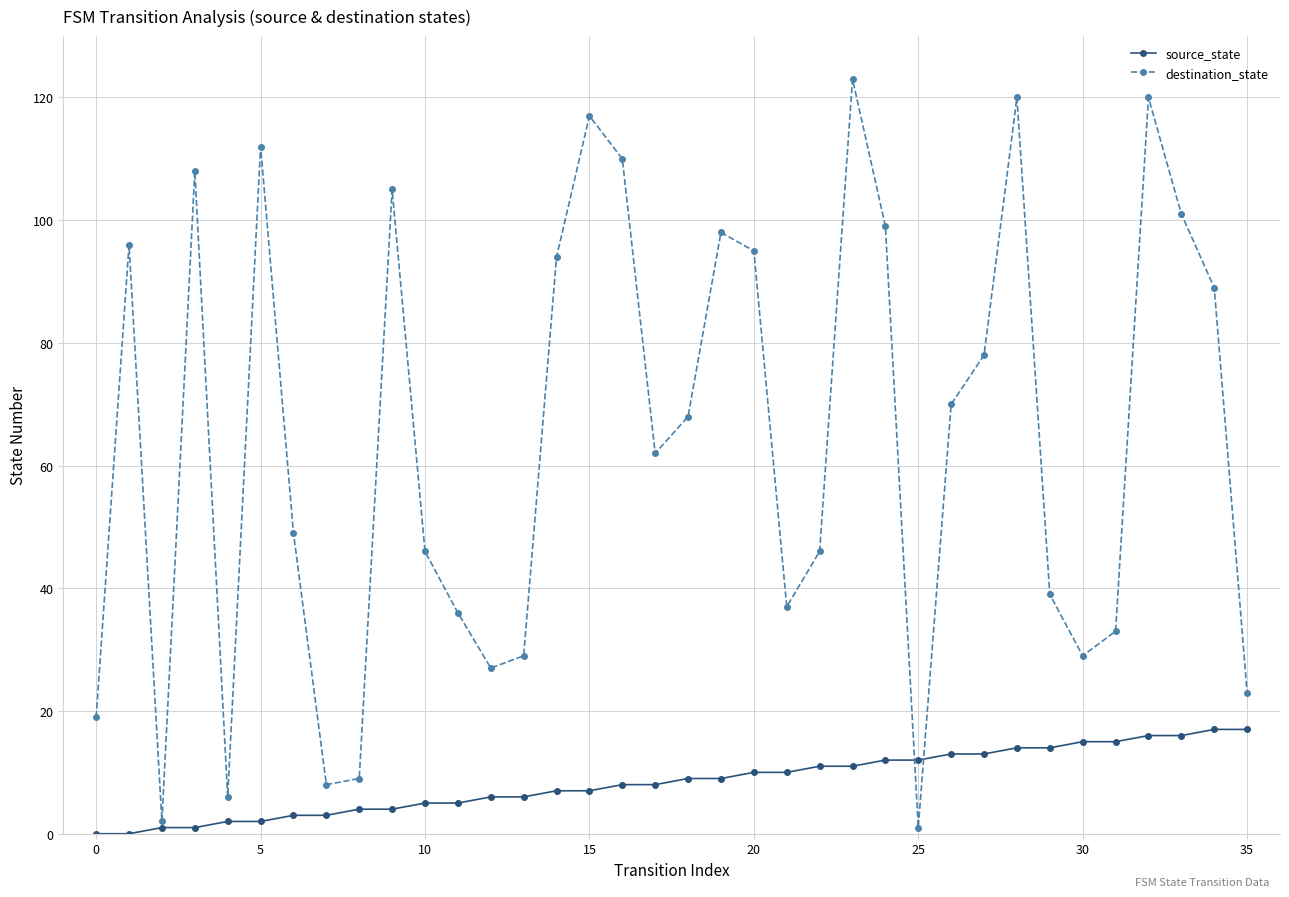

True or false: destination_state has more than 0 points higher than both neighbors.

True